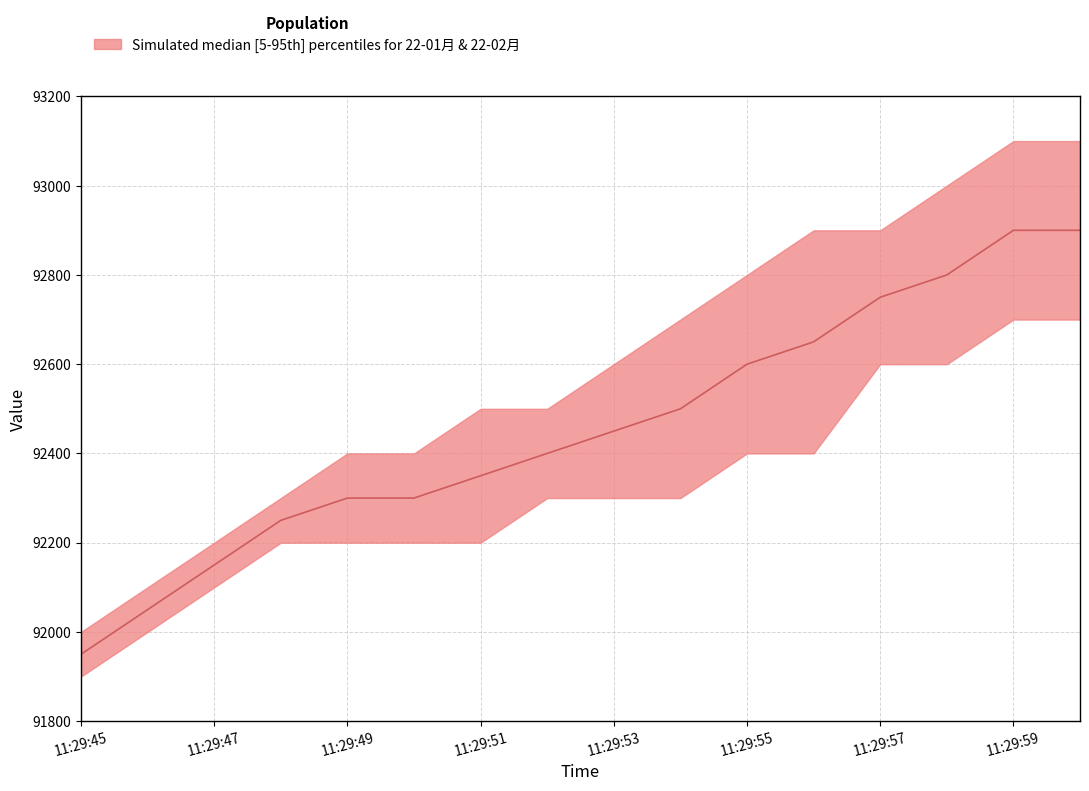

What is the smallest value displayed?

91950